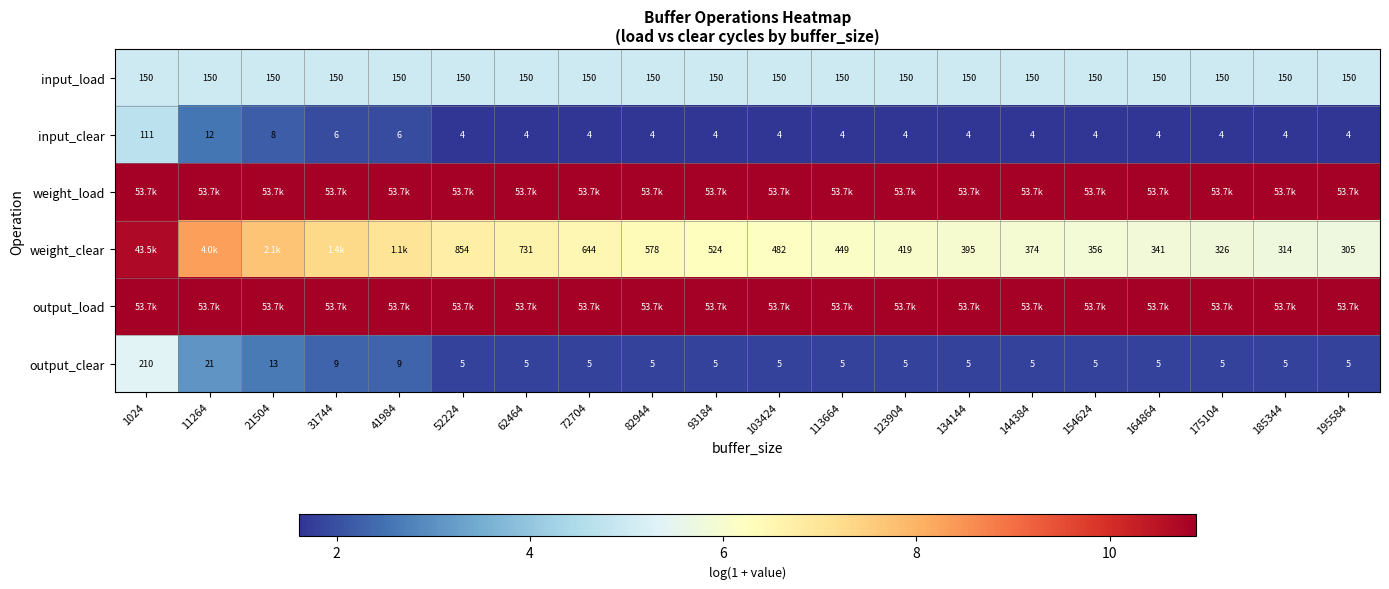

List the series in order of their peak value, lowest first.

input_clear, input_load, output_clear, weight_clear, weight_load, output_load